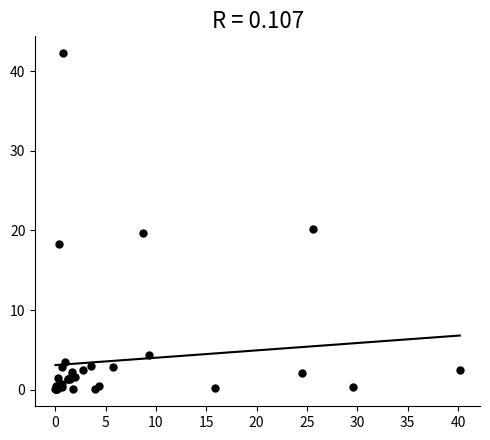

What Y value in the scatter plot is closest to 21?

20.2